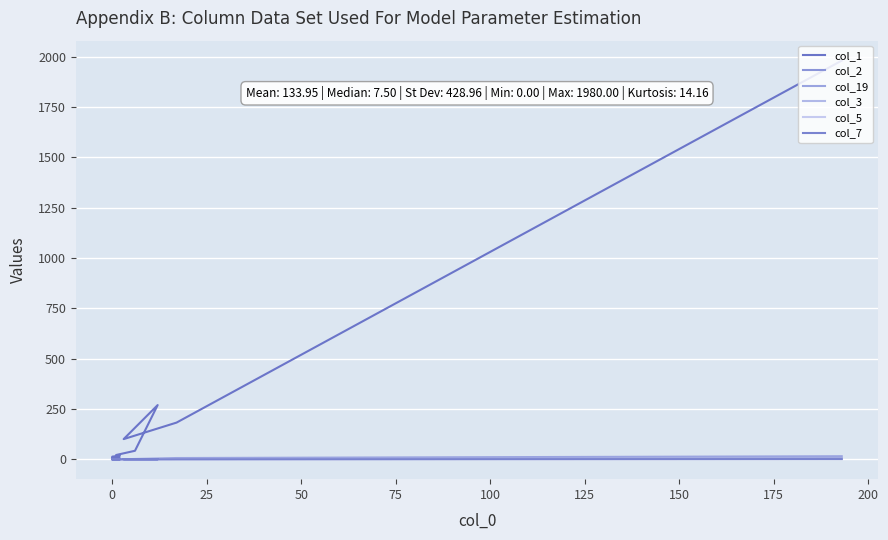

What is the difference between the maximum and minimum values in the col_3 series?

3